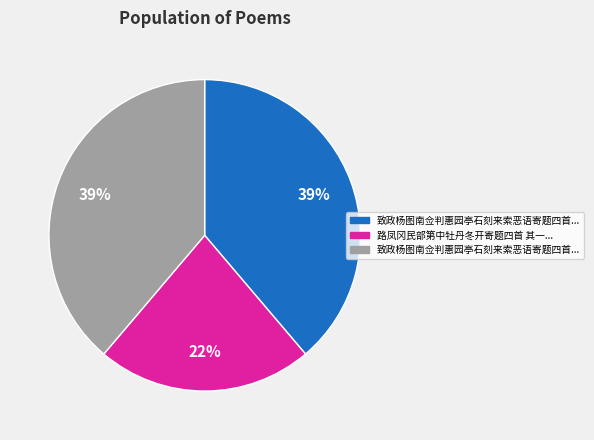

To the nearest percent, what is the average slice percentage?

33%